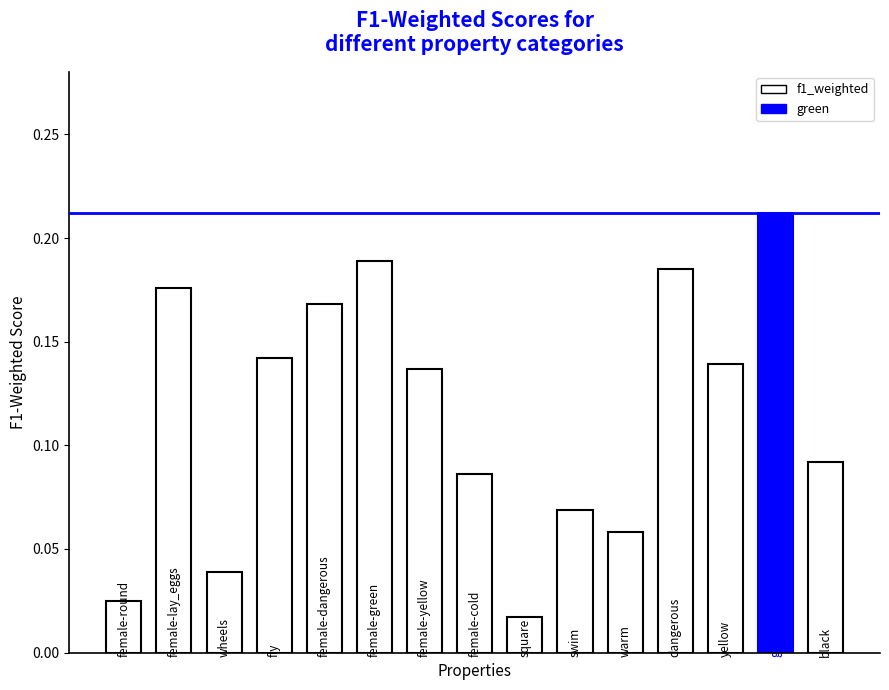

What is the sum of all values?

1.7